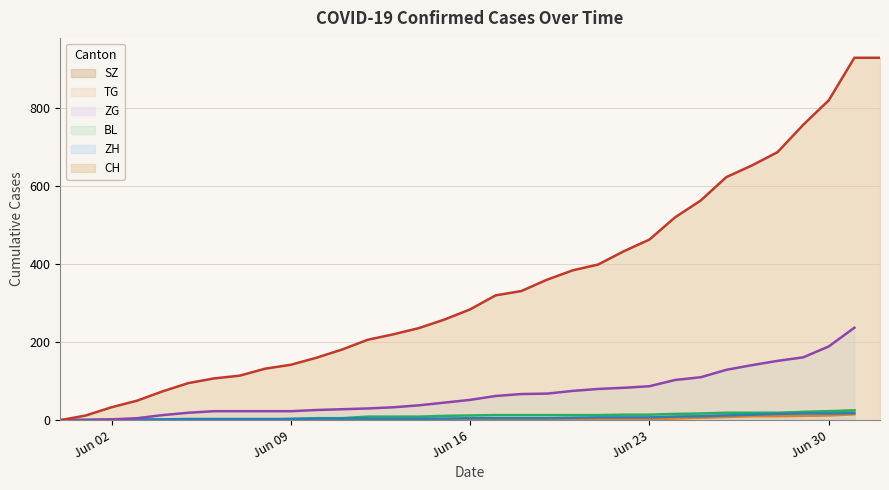

True or false: SZ and ZG intersect in this chart.

False